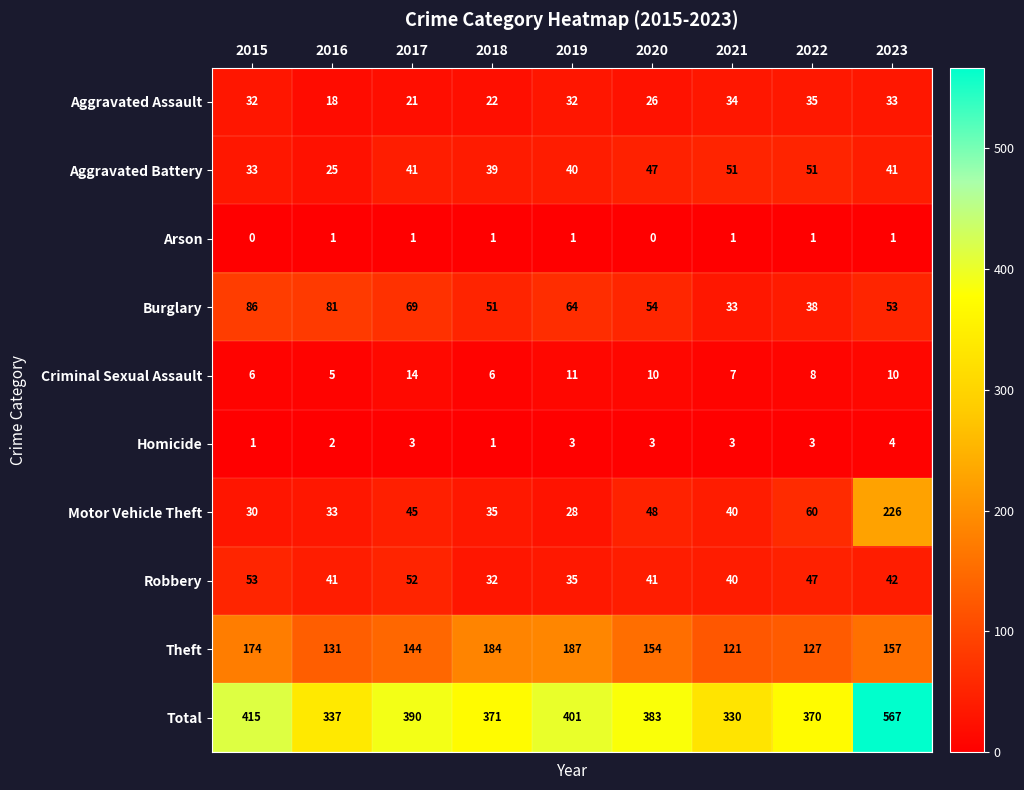

At how many categories does at least one series exceed 202?

9